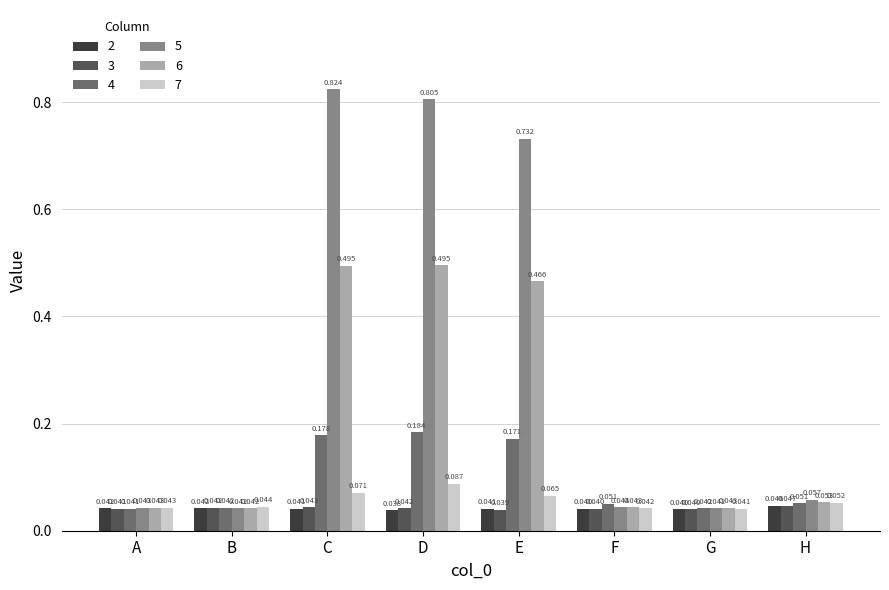

The 4 series shows 0.1 at E. True or false?

False